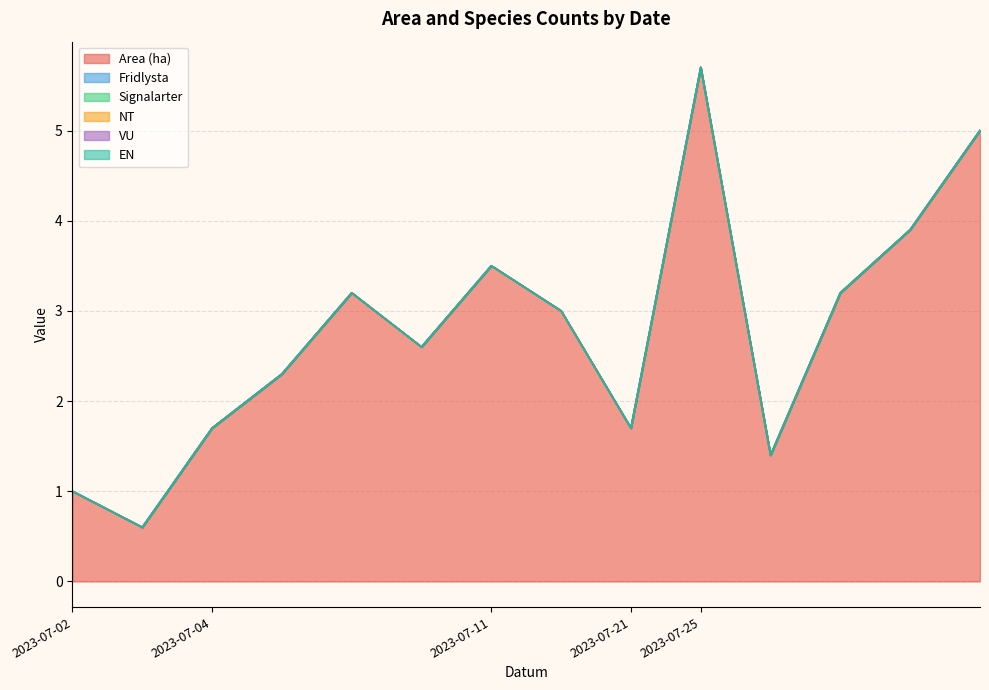

Reading left to right, transcribe all the data shown in this chart.

Area (ha): 2023-07-02=1.0	2023-07-02=0.6	2023-07-04=1.7	2023-07-04=2.3	2023-07-04=3.2	2023-07-04=2.6	2023-07-11=3.5	2023-07-11=3.0	2023-07-21=1.7	2023-07-25=5.7	2023-07-25=1.4	2023-07-25=3.2	2023-07-25=3.9	2023-07-25=5.0
Fridlysta: 2023-07-02=0.0	2023-07-02=0.0	2023-07-04=0.0	2023-07-04=0.0	2023-07-04=0.0	2023-07-04=0.0	2023-07-11=0.0	2023-07-11=0.0	2023-07-21=0.0	2023-07-25=0.0	2023-07-25=0.0	2023-07-25=0.0	2023-07-25=0.0	2023-07-25=0.0
Signalarter: 2023-07-02=0.0	2023-07-02=0.0	2023-07-04=0.0	2023-07-04=0.0	2023-07-04=0.0	2023-07-04=0.0	2023-07-11=0.0	2023-07-11=0.0	2023-07-21=0.0	2023-07-25=0.0	2023-07-25=0.0	2023-07-25=0.0	2023-07-25=0.0	2023-07-25=0.0
NT: 2023-07-02=0.0	2023-07-02=0.0	2023-07-04=0.0	2023-07-04=0.0	2023-07-04=0.0	2023-07-04=0.0	2023-07-11=0.0	2023-07-11=0.0	2023-07-21=0.0	2023-07-25=0.0	2023-07-25=0.0	2023-07-25=0.0	2023-07-25=0.0	2023-07-25=0.0
VU: 2023-07-02=0.0	2023-07-02=0.0	2023-07-04=0.0	2023-07-04=0.0	2023-07-04=0.0	2023-07-04=0.0	2023-07-11=0.0	2023-07-11=0.0	2023-07-21=0.0	2023-07-25=0.0	2023-07-25=0.0	2023-07-25=0.0	2023-07-25=0.0	2023-07-25=0.0
EN: 2023-07-02=0.0	2023-07-02=0.0	2023-07-04=0.0	2023-07-04=0.0	2023-07-04=0.0	2023-07-04=0.0	2023-07-11=0.0	2023-07-11=0.0	2023-07-21=0.0	2023-07-25=0.0	2023-07-25=0.0	2023-07-25=0.0	2023-07-25=0.0	2023-07-25=0.0